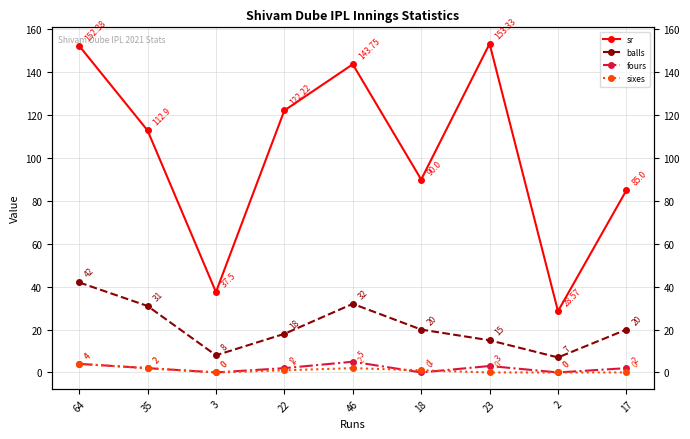

Between 64 and 23, which is larger?

23